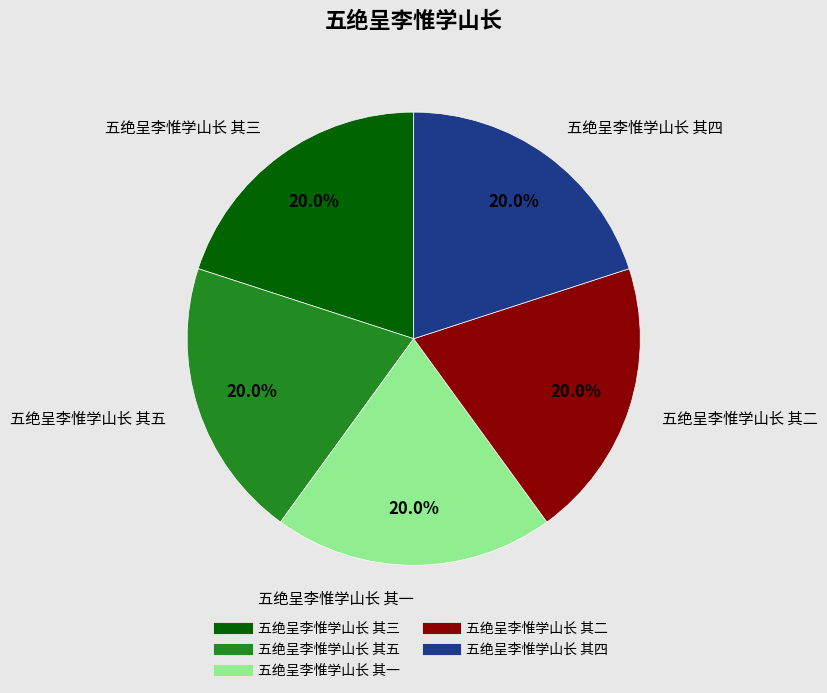

What portion of the pie excludes 五绝呈李惟学山长 其二?

80.0%